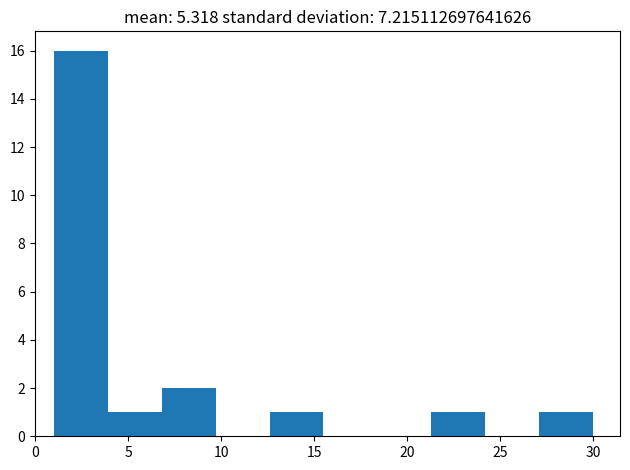

Reading left to right, transcribe this chart: for each bar, give the range it covers on the x-axis and its height. Neither the bar edges nor the heights are printed on the chart, so give them approximately, as read against the axes.

1.0 to 3.9: 16
3.9 to 6.8: 1
6.8 to 9.7: 2
9.7 to 12.6: 0
12.6 to 15.5: 1
15.5 to 18.4: 0
18.4 to 21.3: 0
21.3 to 24.2: 1
24.2 to 27.1: 0
27.1 to 30.0: 1